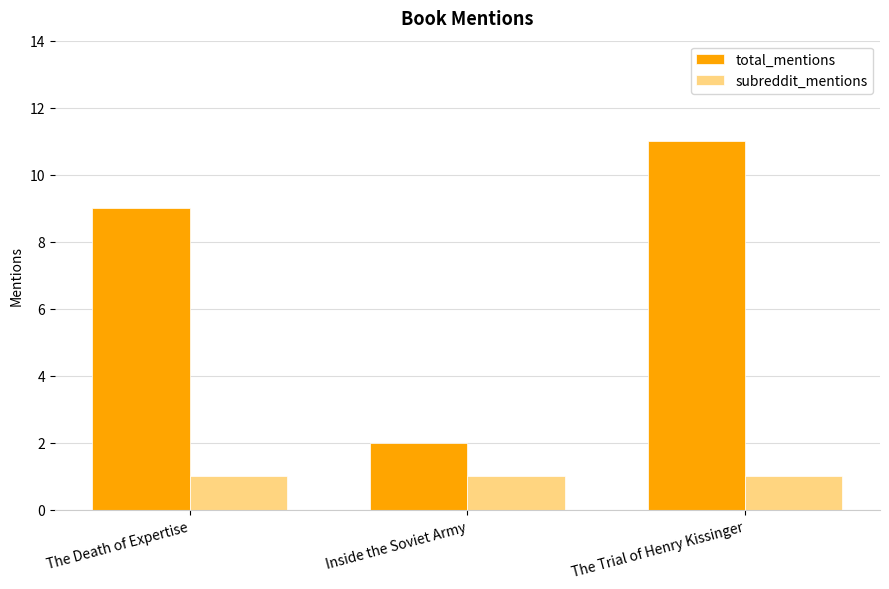

Which category has the lowest value in the total_mentions series?

Inside the Soviet Army